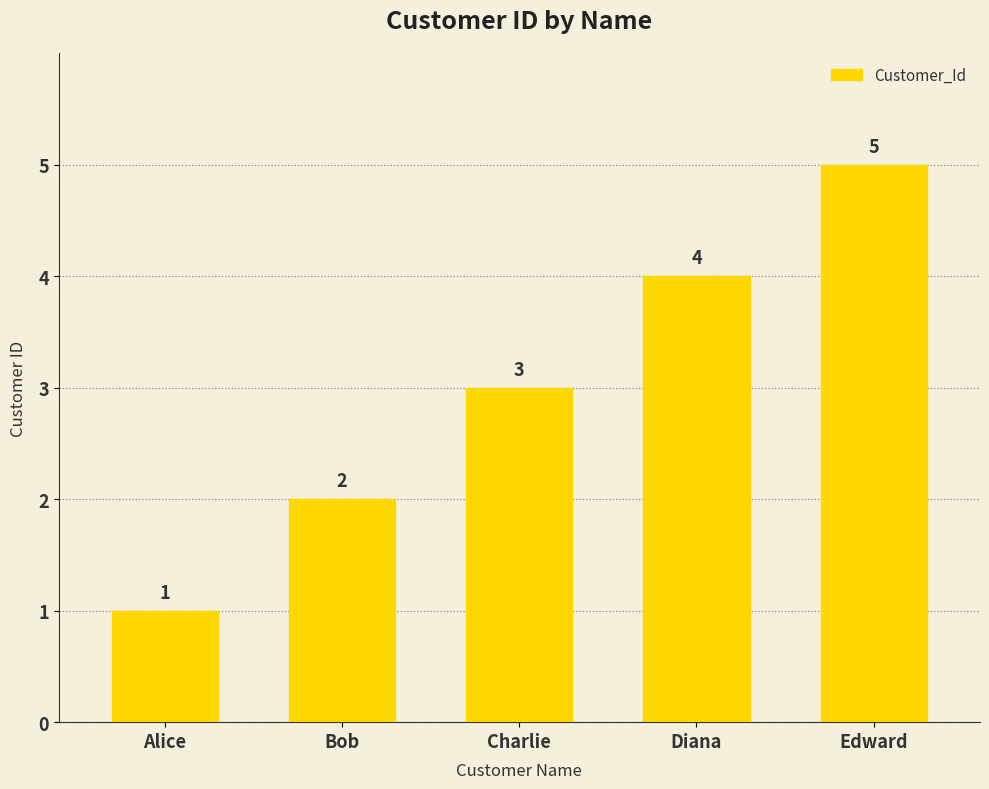

How many values are below 3?

2